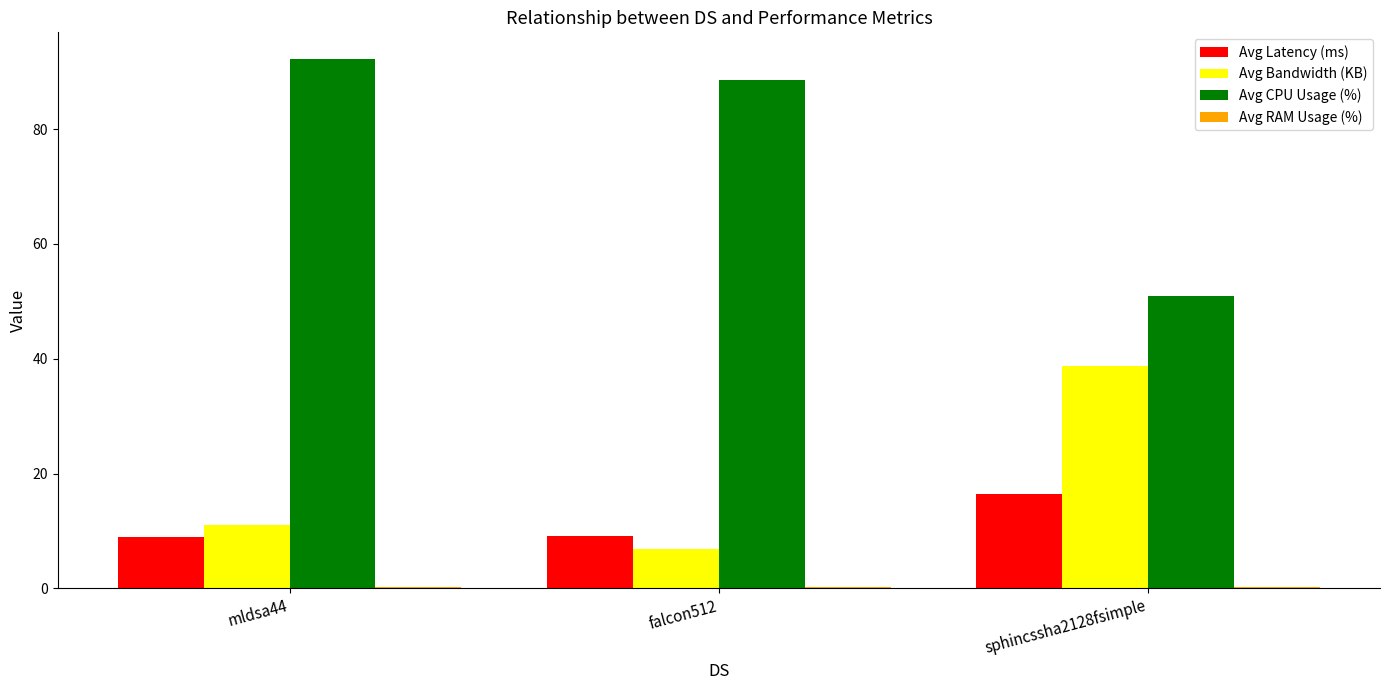

Between mldsa44 and falcon512, which series saw the biggest shift?

Avg Bandwidth (KB)